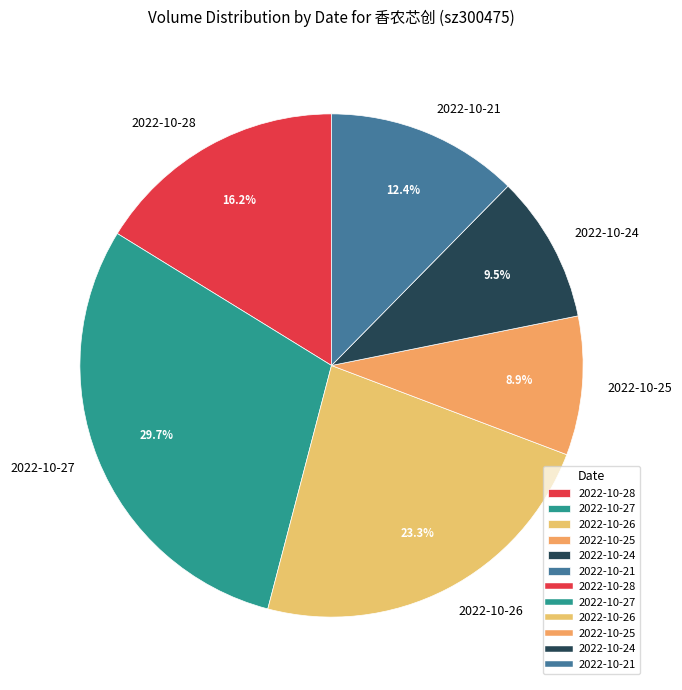

How many segments does this pie chart have?

6